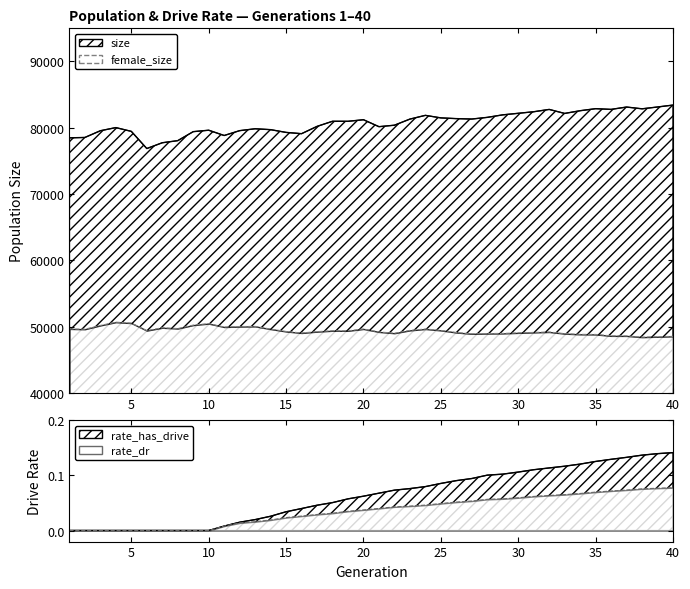

Rank the categories by rate_has_drive value from lowest to highest.

1, 2, 3, 4, 5, 6, 7, 8, 9, 10, 11, 12, 13, 14, 15, 16, 17, 18, 19, 20, 21, 22, 23, 24, 25, 26, 27, 28, 29, 30, 31, 32, 33, 34, 35, 36, 37, 38, 39, 40